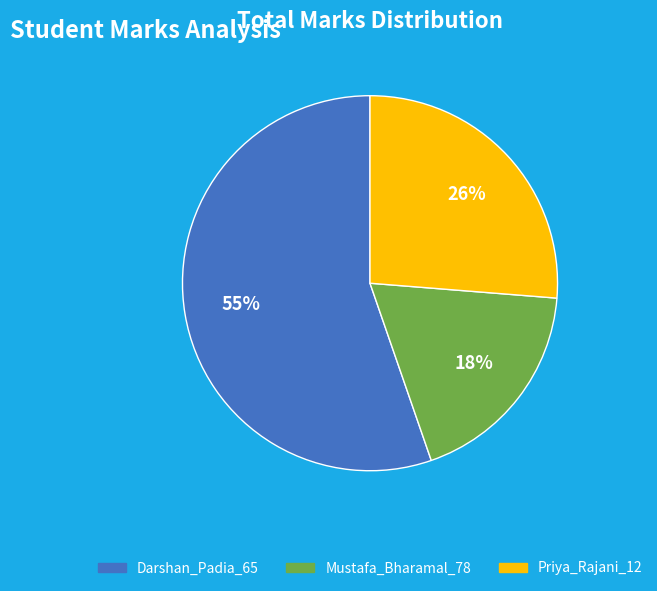

Which has a higher value, Darshan_Padia_65 or Mustafa_Bharamal_78?

Darshan_Padia_65